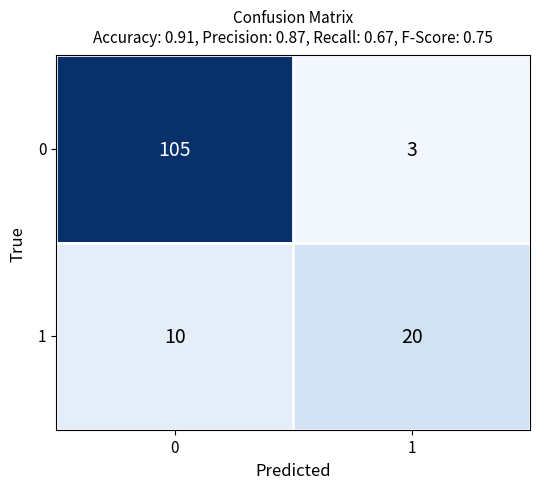

Rank the series by their maximum value, from lowest to highest.

1, 0